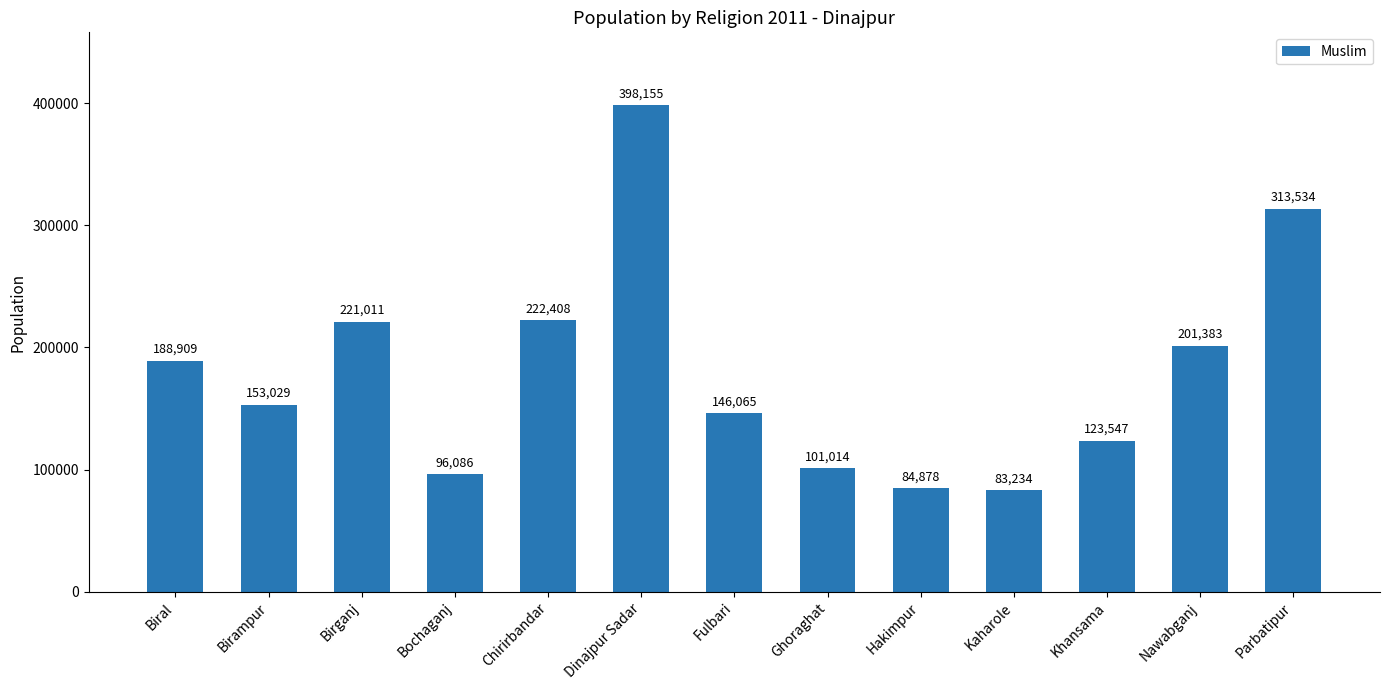

How many bars are there in total?

13